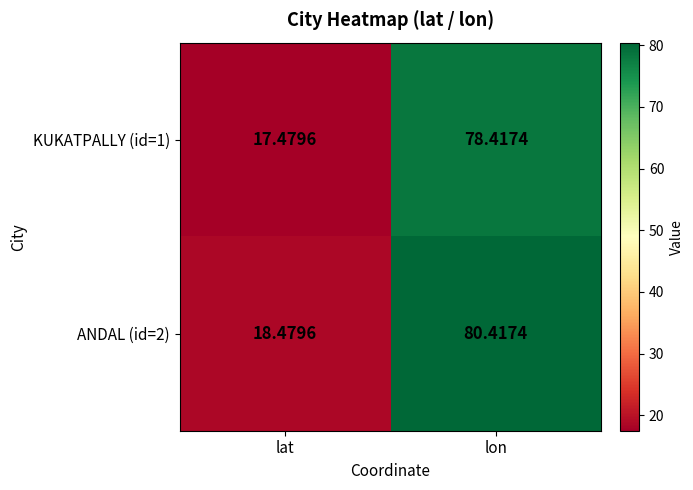

Rank the series by their maximum value, from highest to lowest.

ANDAL (id=2), KUKATPALLY (id=1)